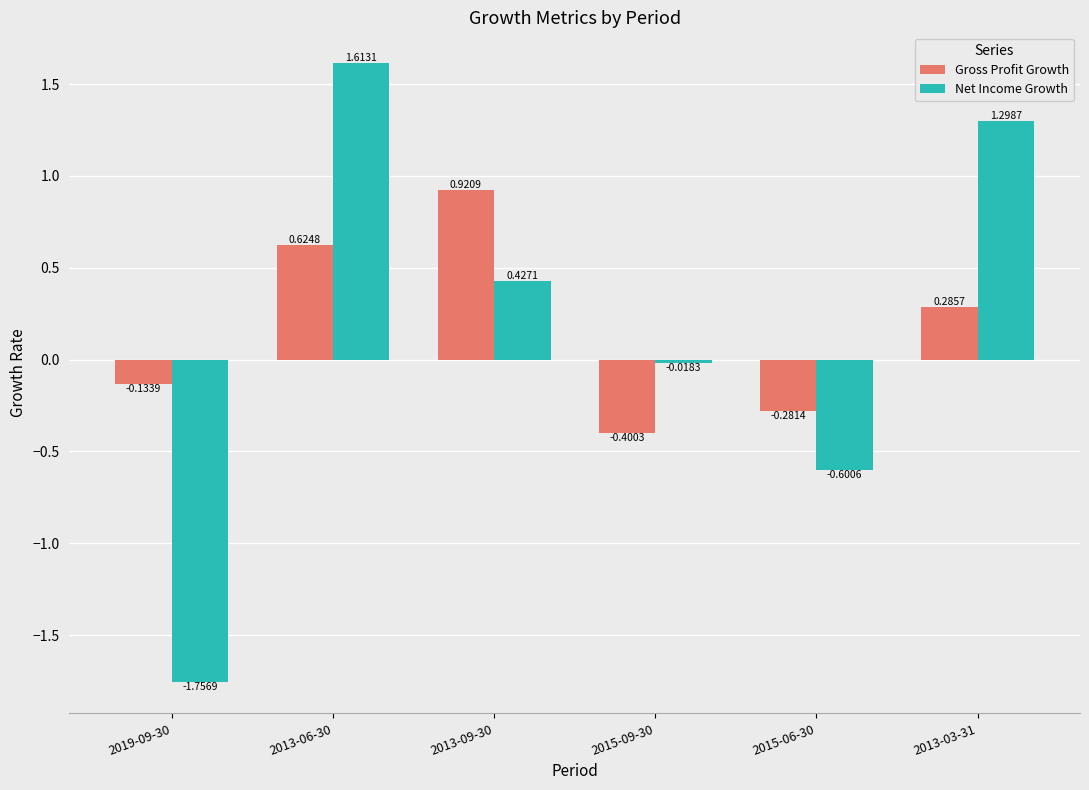

List the series in order of their peak value, highest first.

Net Income Growth, Gross Profit Growth